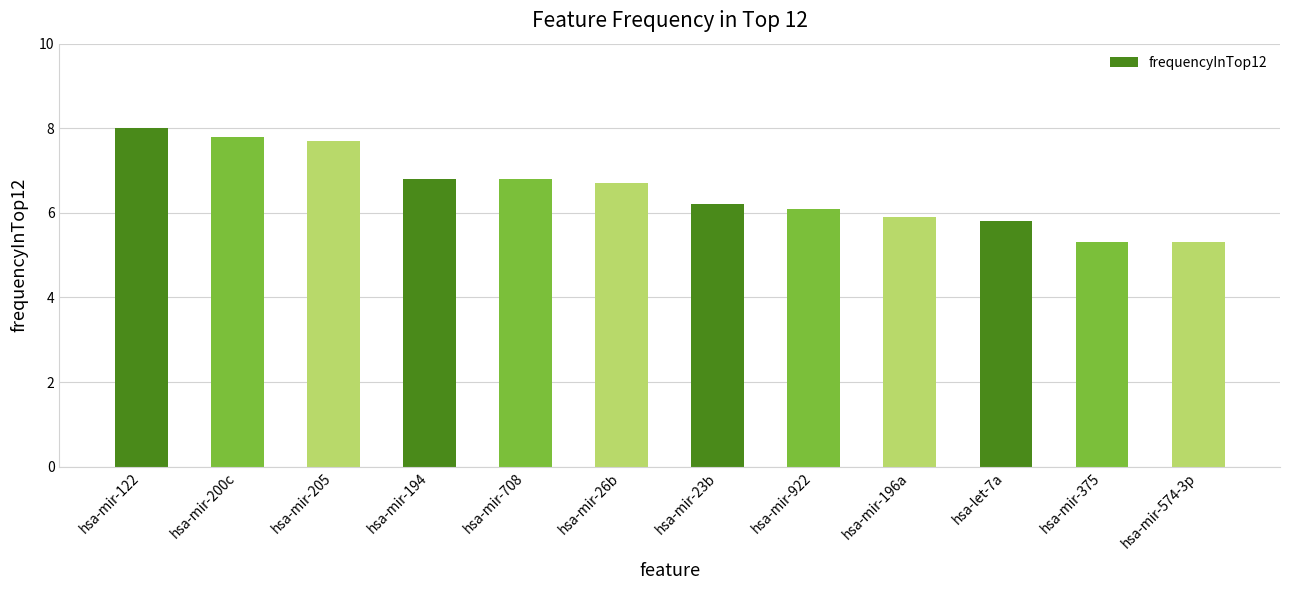

Read the value at hsa-mir-922.

6.1